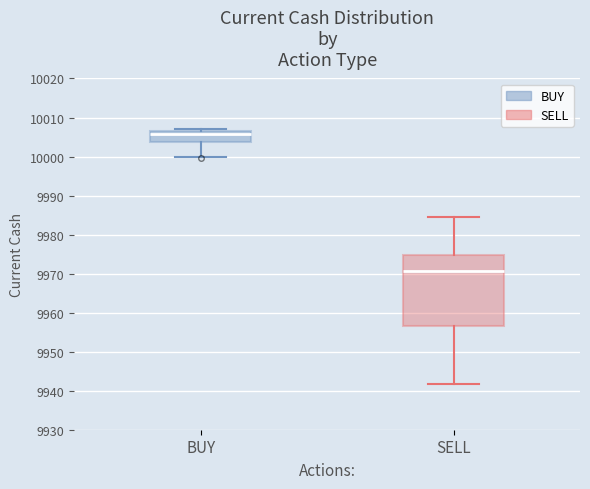

Reading left to right, transcribe this box plot: for each box, give where its median line is, the range the box spans, and where its two whiskers end, as read against the y-axis. The values are not printed on the chart, so give them approximately, as read against the axis.

BUY: median 10006 (just below the box's upper edge), box 10004 to 10006, whiskers 10000 to 10007
SELL: median 9971, box 9956 to 9975, whiskers 9942 to 9985